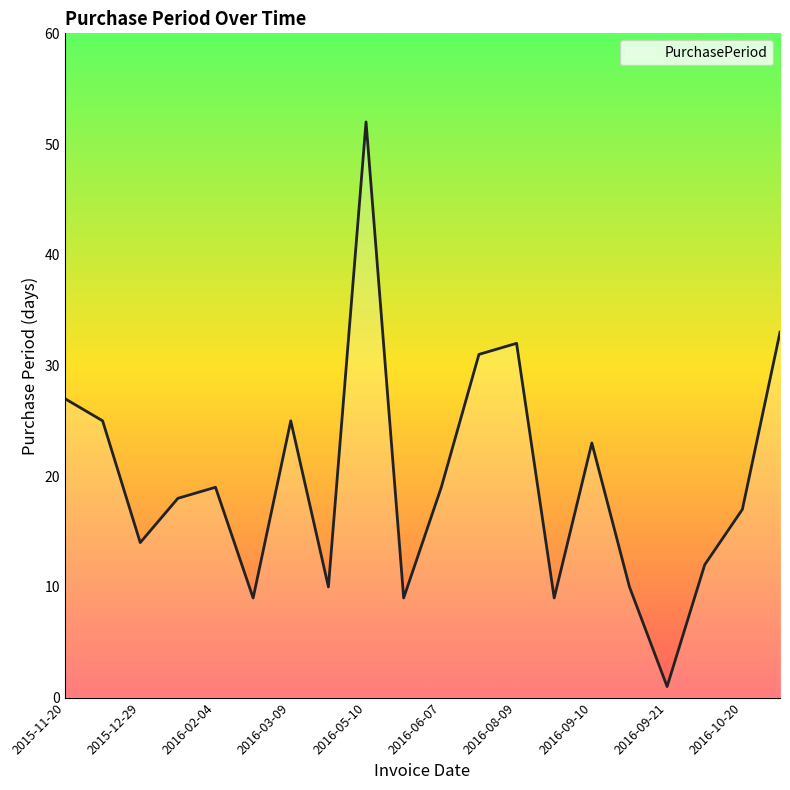

What is the difference between the maximum and minimum values?

51